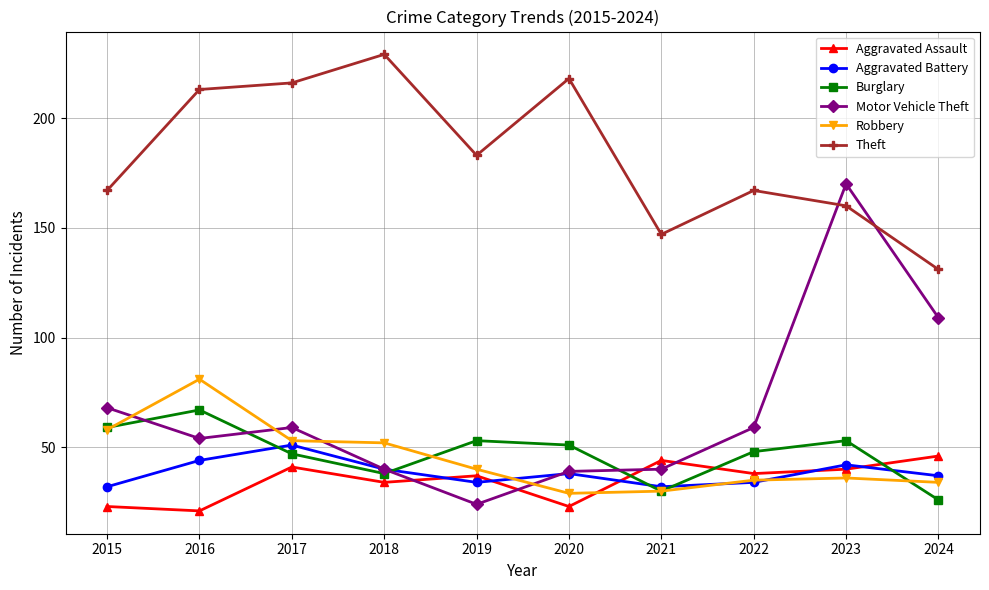

Count the Aggravated Battery values in the range 34 to 42.

6